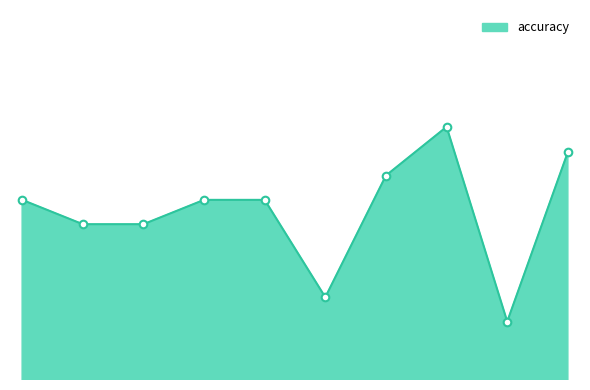

Which series contains the highest Y value?

accuracy